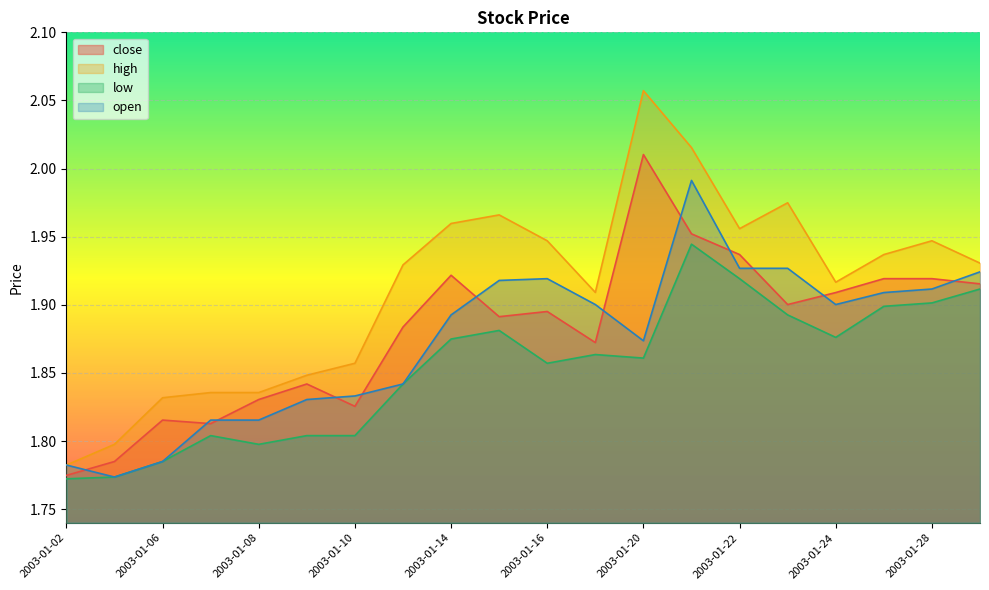

Reading right to left, transcribe all the data shown in this chart.

close: 2003-01-29=1.9	2003-01-28=1.9	2003-01-27=1.9	2003-01-24=1.9	2003-01-23=1.9	2003-01-22=1.9	2003-01-21=2.0	2003-01-20=2.0	2003-01-17=1.9	2003-01-16=1.9	2003-01-15=1.9	2003-01-14=1.9	2003-01-13=1.9	2003-01-10=1.8	2003-01-09=1.8	2003-01-08=1.8	2003-01-07=1.8	2003-01-06=1.8	2003-01-03=1.8	2003-01-02=1.8
high: 2003-01-29=1.9	2003-01-28=1.9	2003-01-27=1.9	2003-01-24=1.9	2003-01-23=2.0	2003-01-22=2.0	2003-01-21=2.0	2003-01-20=2.1	2003-01-17=1.9	2003-01-16=1.9	2003-01-15=2.0	2003-01-14=2.0	2003-01-13=1.9	2003-01-10=1.9	2003-01-09=1.8	2003-01-08=1.8	2003-01-07=1.8	2003-01-06=1.8	2003-01-03=1.8	2003-01-02=1.8
low: 2003-01-29=1.9	2003-01-28=1.9	2003-01-27=1.9	2003-01-24=1.9	2003-01-23=1.9	2003-01-22=1.9	2003-01-21=1.9	2003-01-20=1.9	2003-01-17=1.9	2003-01-16=1.9	2003-01-15=1.9	2003-01-14=1.9	2003-01-13=1.8	2003-01-10=1.8	2003-01-09=1.8	2003-01-08=1.8	2003-01-07=1.8	2003-01-06=1.8	2003-01-03=1.8	2003-01-02=1.8
open: 2003-01-29=1.9	2003-01-28=1.9	2003-01-27=1.9	2003-01-24=1.9	2003-01-23=1.9	2003-01-22=1.9	2003-01-21=2.0	2003-01-20=1.9	2003-01-17=1.9	2003-01-16=1.9	2003-01-15=1.9	2003-01-14=1.9	2003-01-13=1.8	2003-01-10=1.8	2003-01-09=1.8	2003-01-08=1.8	2003-01-07=1.8	2003-01-06=1.8	2003-01-03=1.8	2003-01-02=1.8